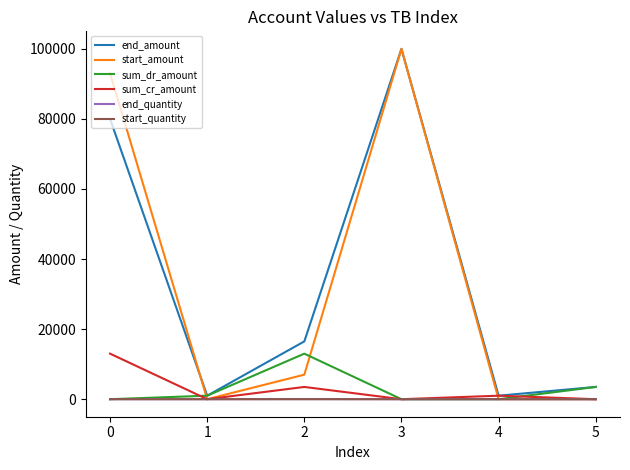

Which series changed the most between 0 and 4?

start_amount